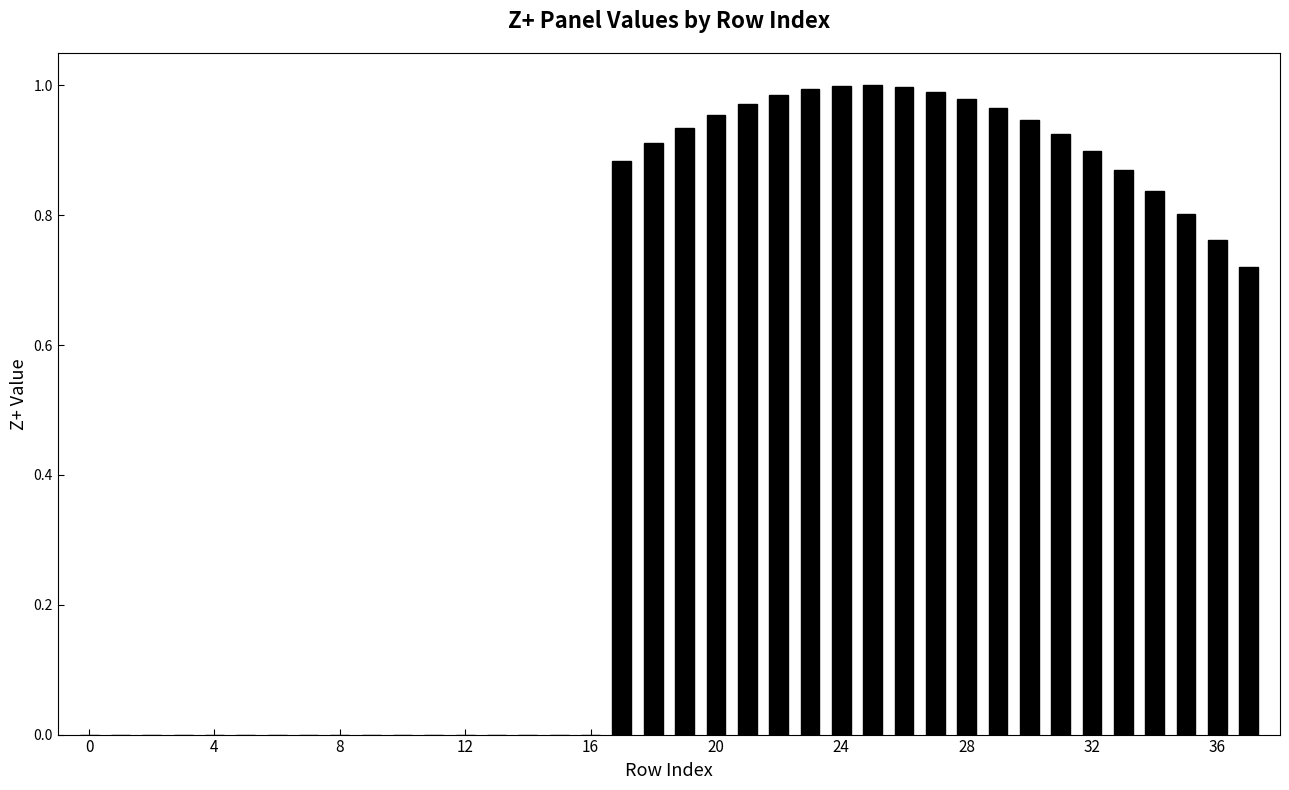

What is the sum of all values?

19.3